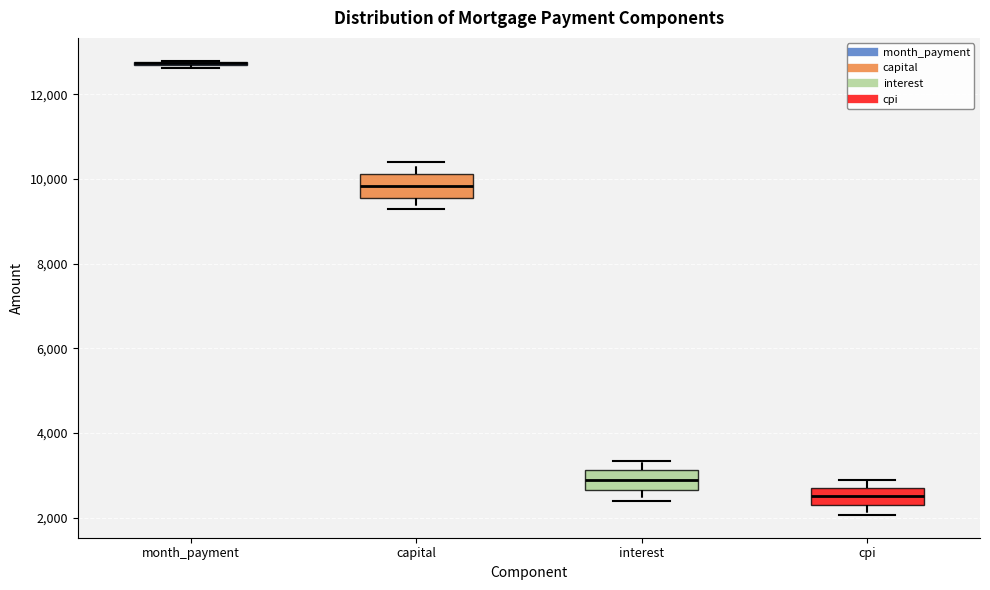

Where is the lower edge of the box for cpi on the y-axis? The values are not printed on the chart, so give them approximately, as read against the axis.

2200